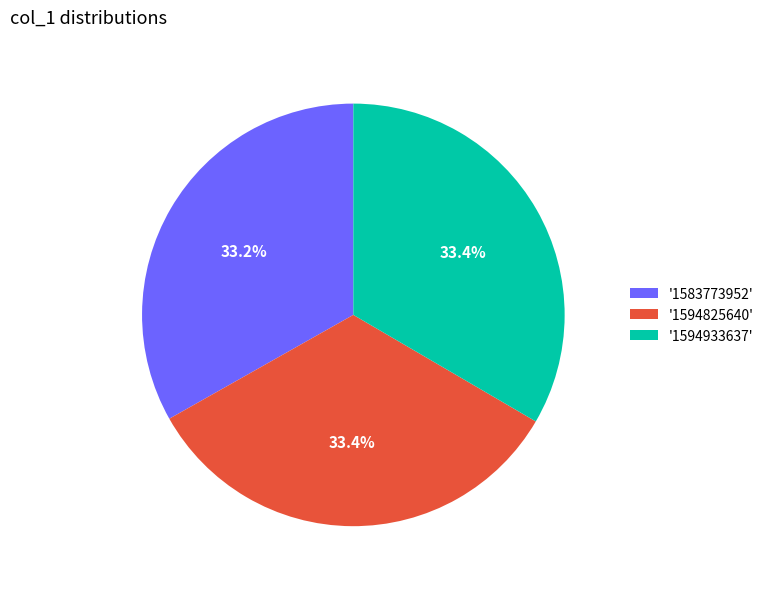

Approximately how many times larger is the value at '1594825640' compared to '1583773952'?

1.0